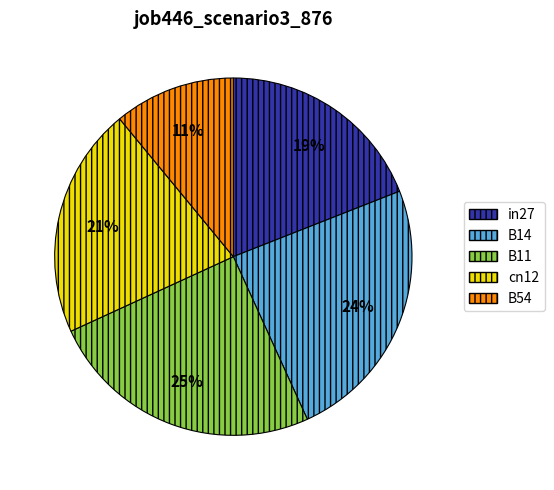

Which category has the biggest portion of the pie?

B11